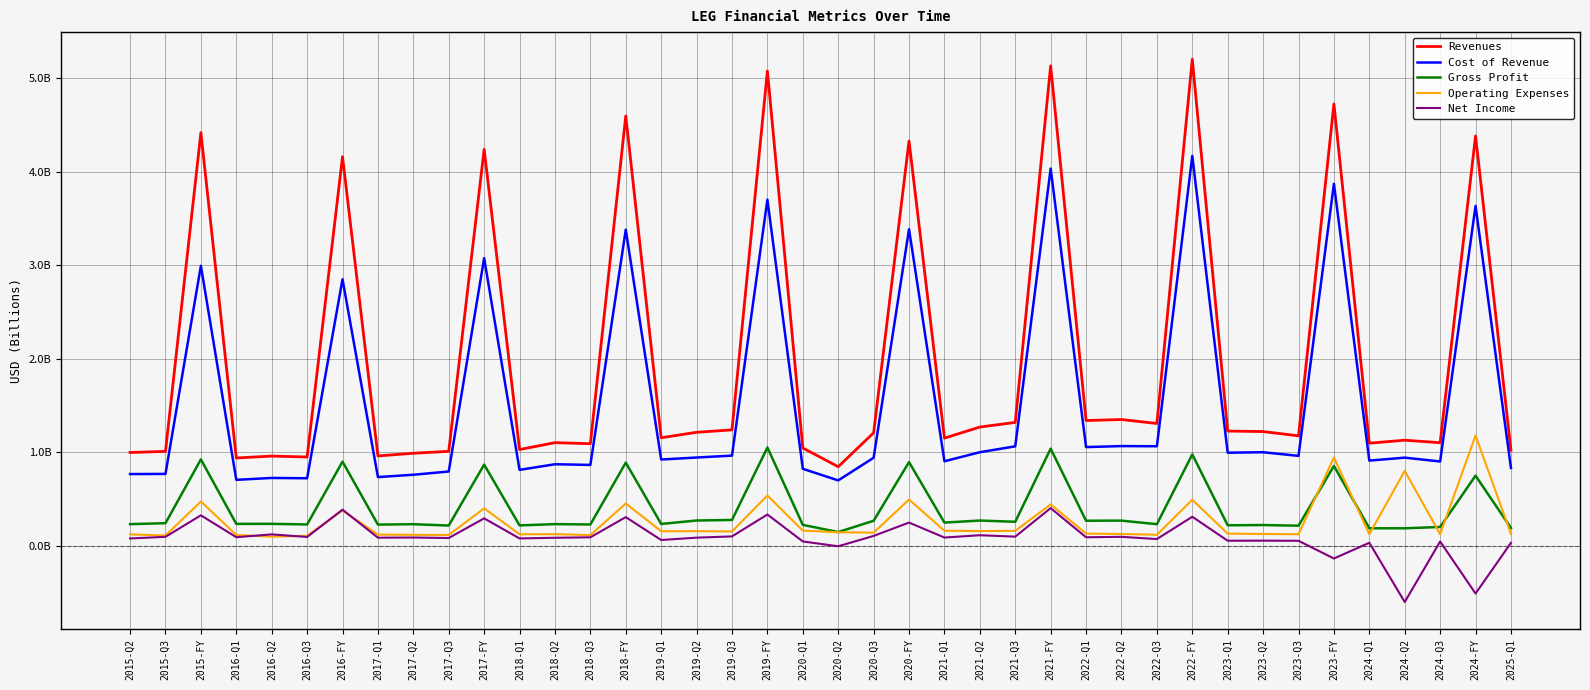

In Operating Expenses, how many points are lower than both neighbors (excluding endpoints)?

13